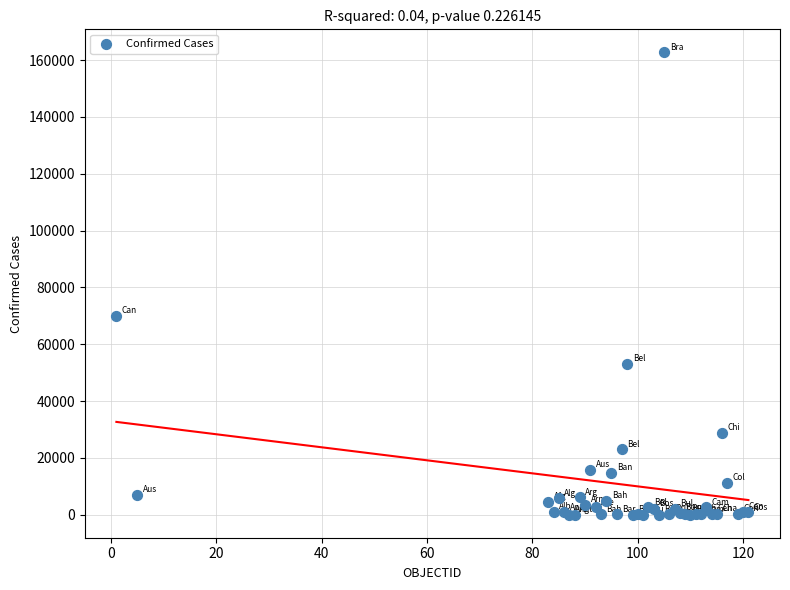

What Y value in the scatter plot is closest to 81353?

70091